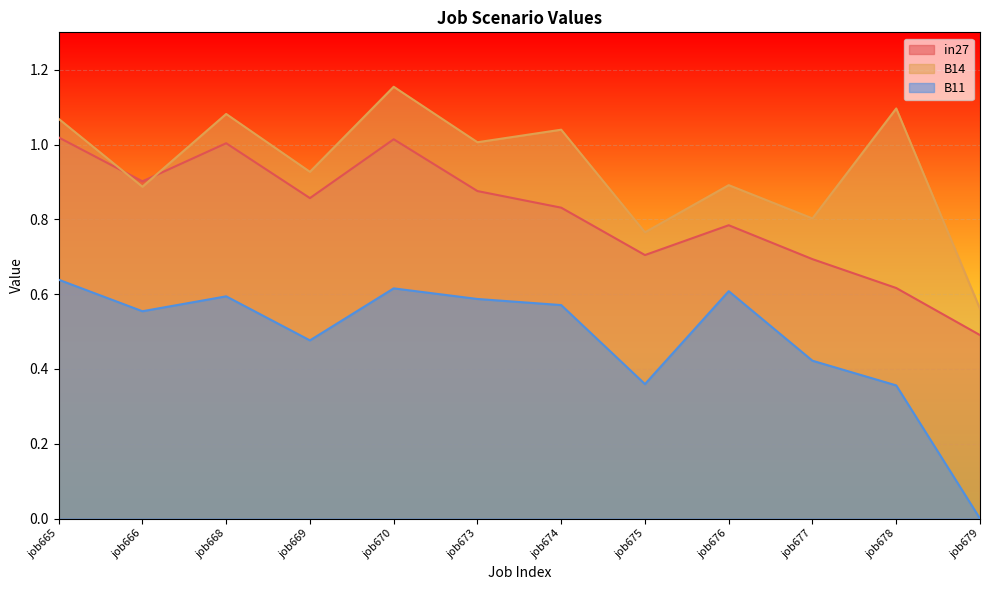

Which category has the highest value in the B14 series?

job670